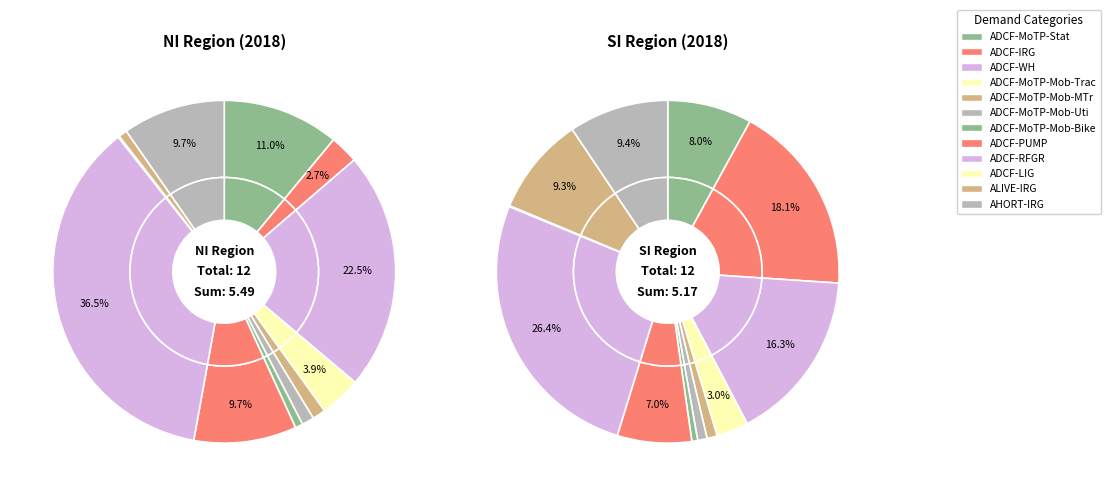

Count the number of slices in the pie.

12